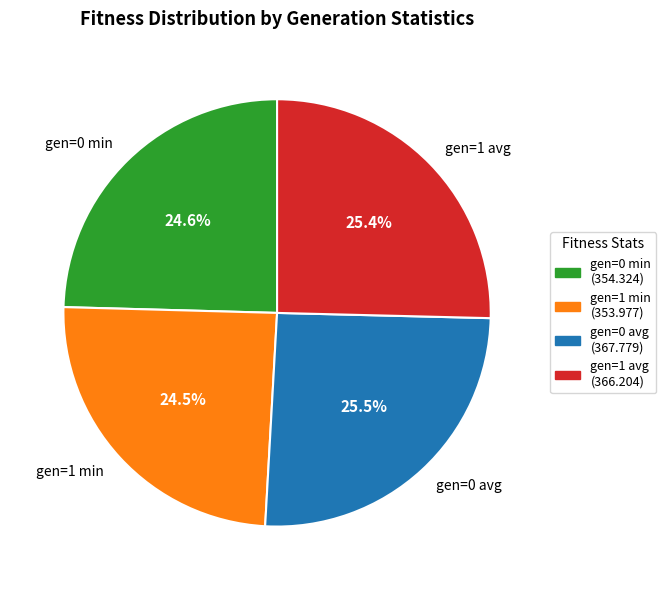

What percentage is NOT represented by gen=1 min?

75.5%